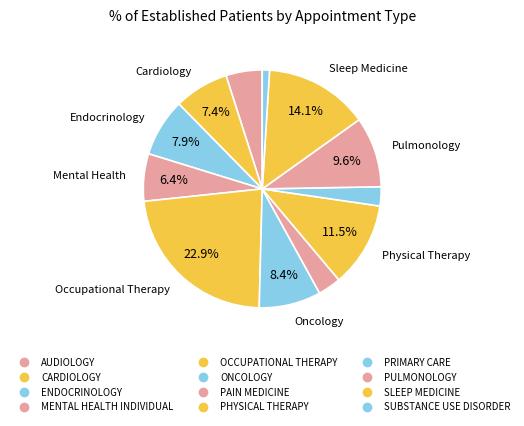

What percentage is NOT represented by SLEEP MEDICINE?

85.9%